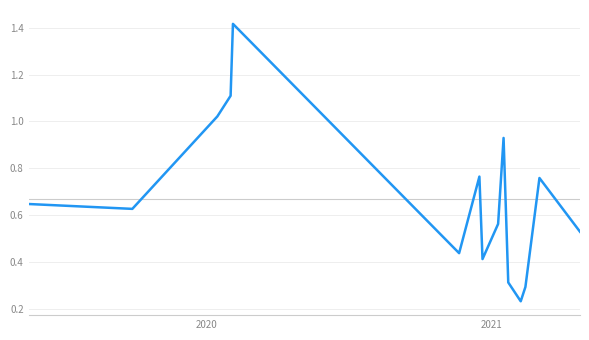

What is the difference between the maximum and minimum values?

1.2